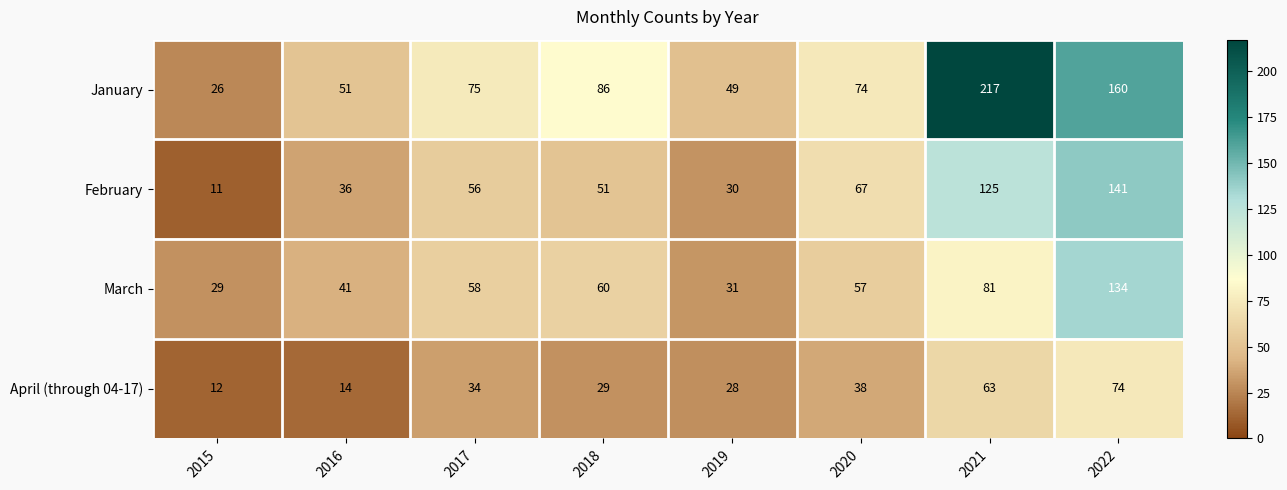

The value of March at 2015 is 41. True or false?

False